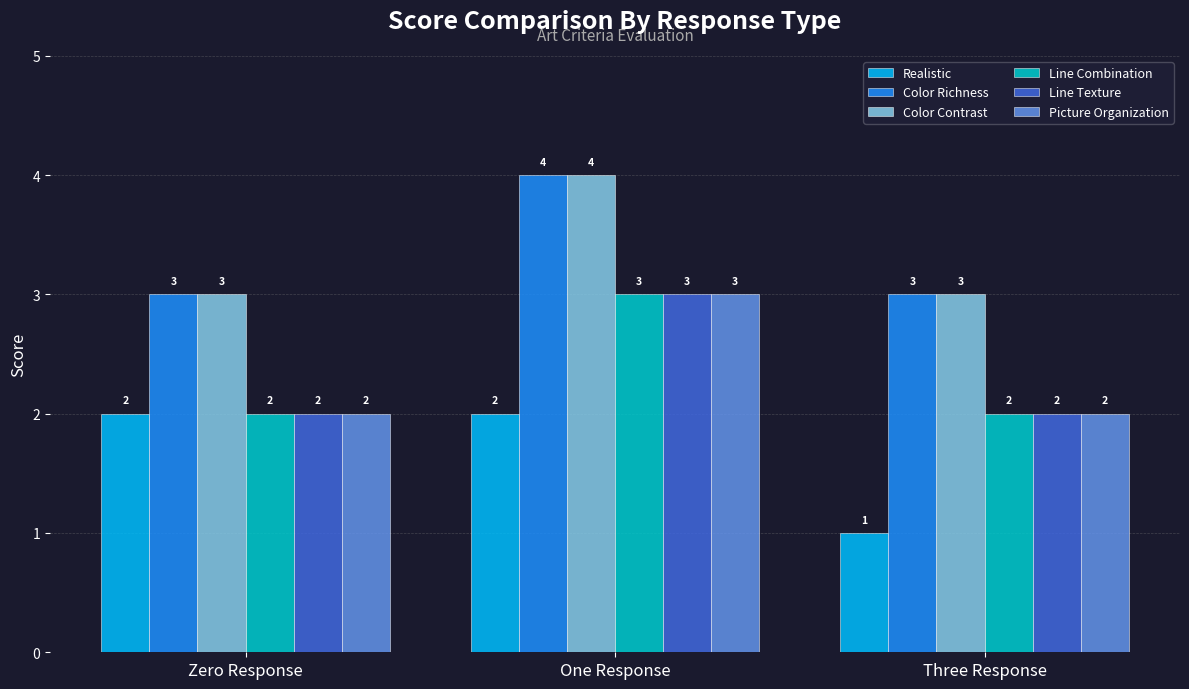

Is the value of Color Contrast at Zero Response greater than the value of Picture Organization at Zero Response?

Yes